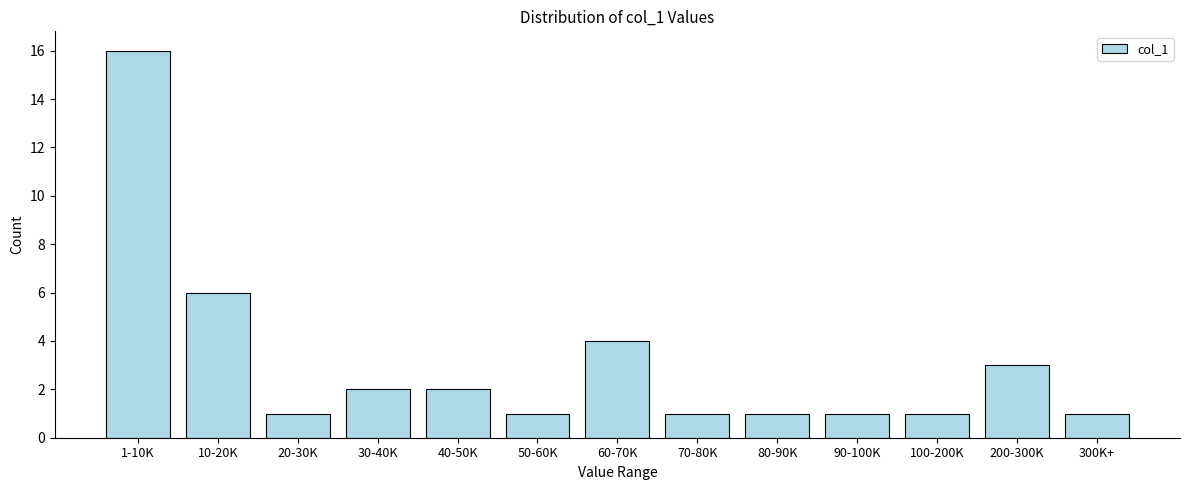

Reading left to right, extract all data points from this chart.

16	6	1	2	2	1	4	1	1	1	1	3	1